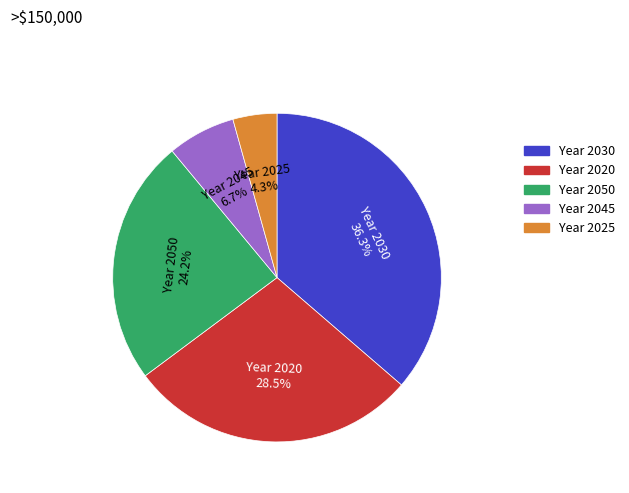

How many slices are in this pie chart?

5